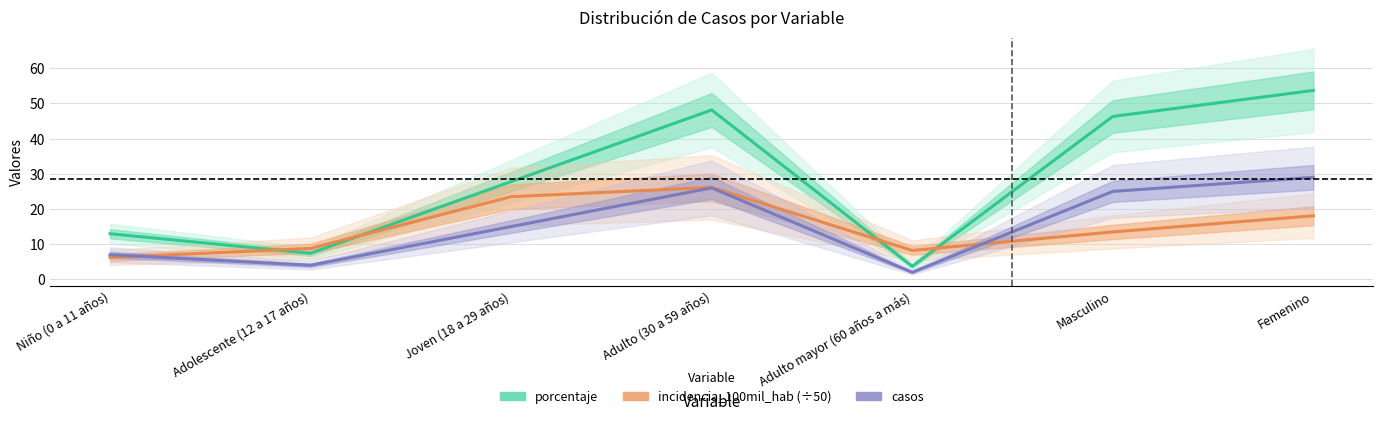

At which label does incidencia_100mil_hab (÷50) reach its peak?

Adulto (30 a 59 años)